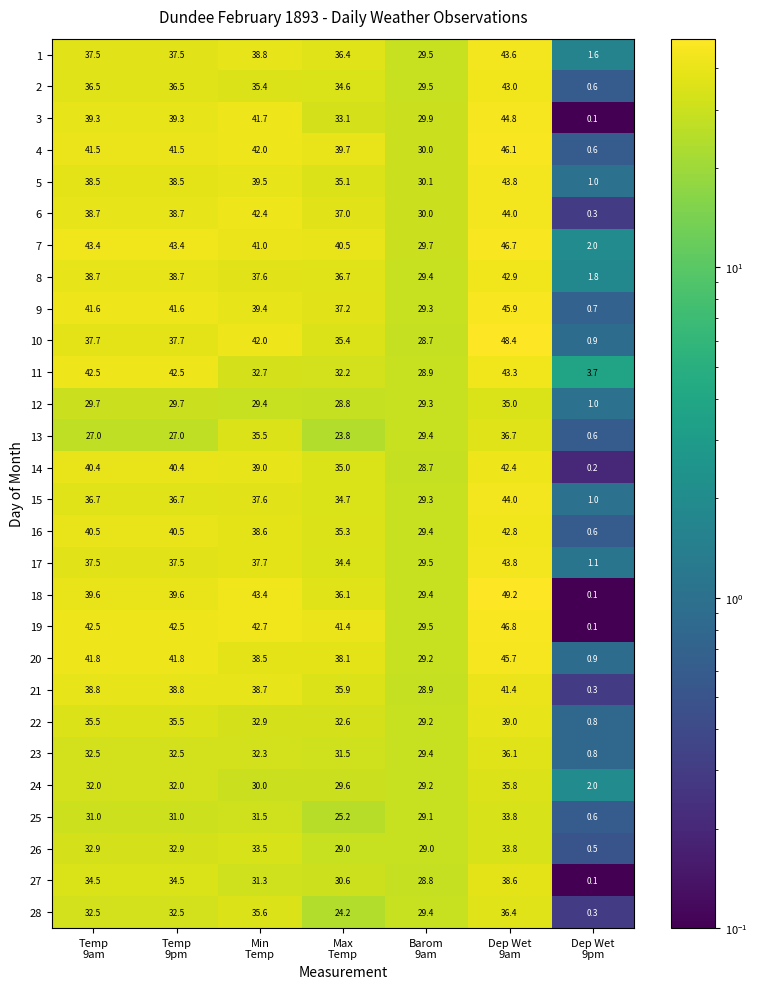

What is the lowest value of the 5 series?

1.0